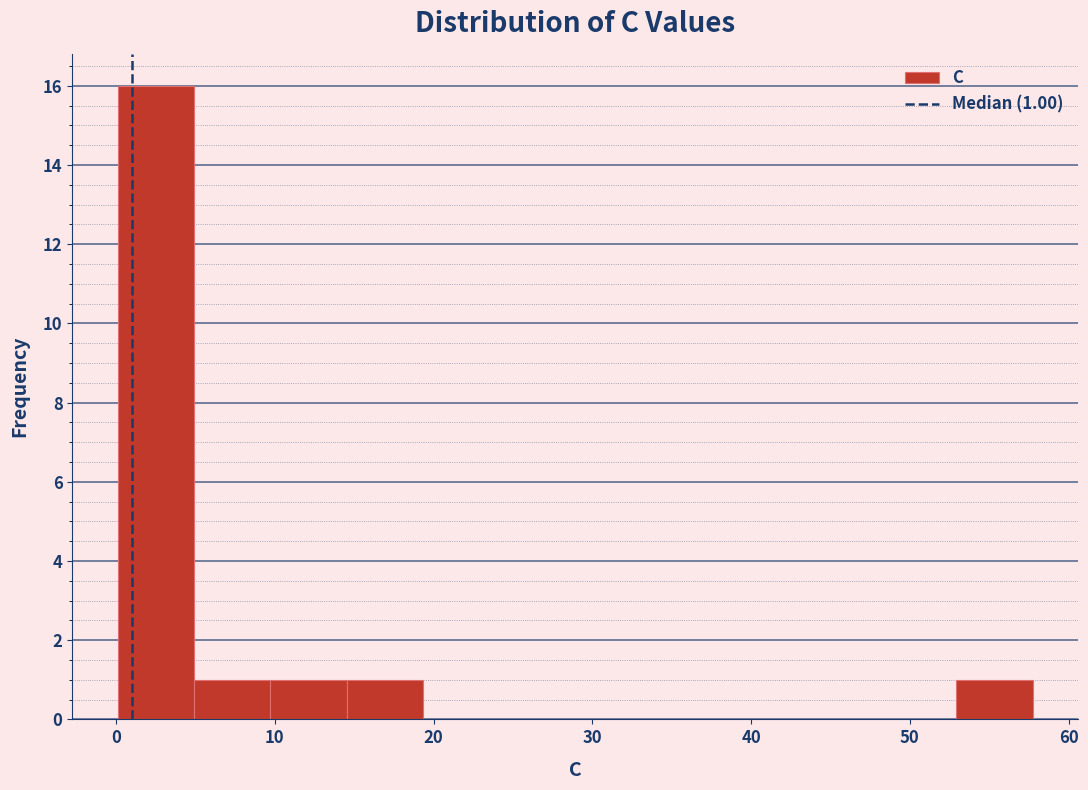

Over which range of the x-axis is the bar tallest?

0 to 5